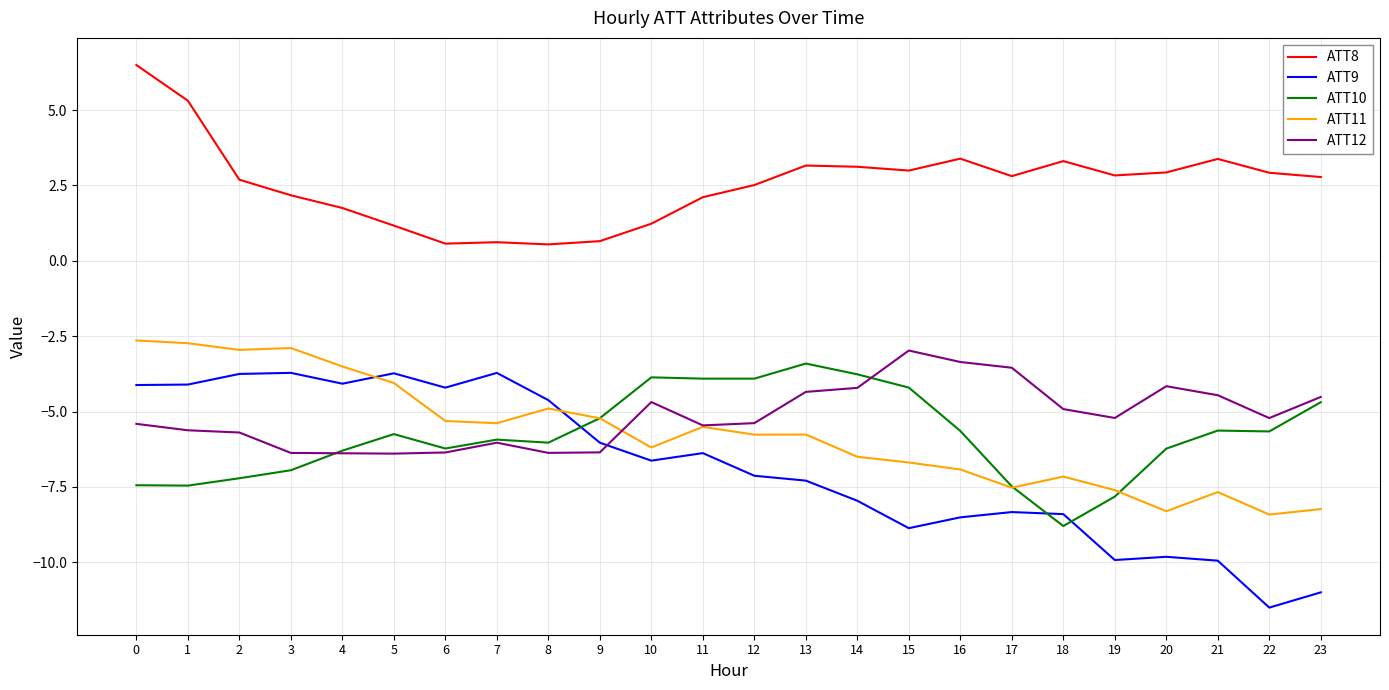

What is the spread (max minus min) of values at 19?

12.8